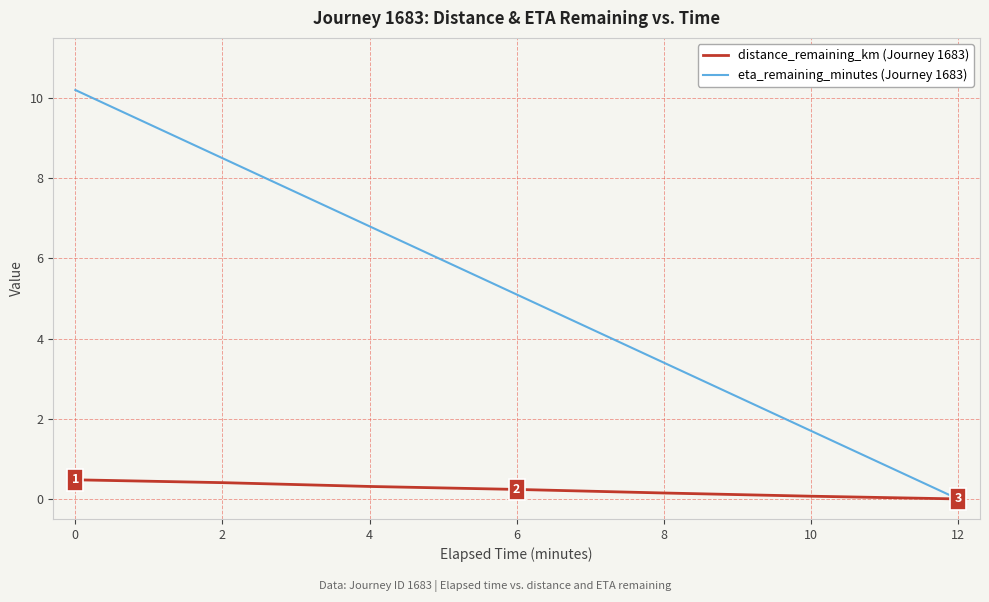

Count the number of categories in the chart.

7